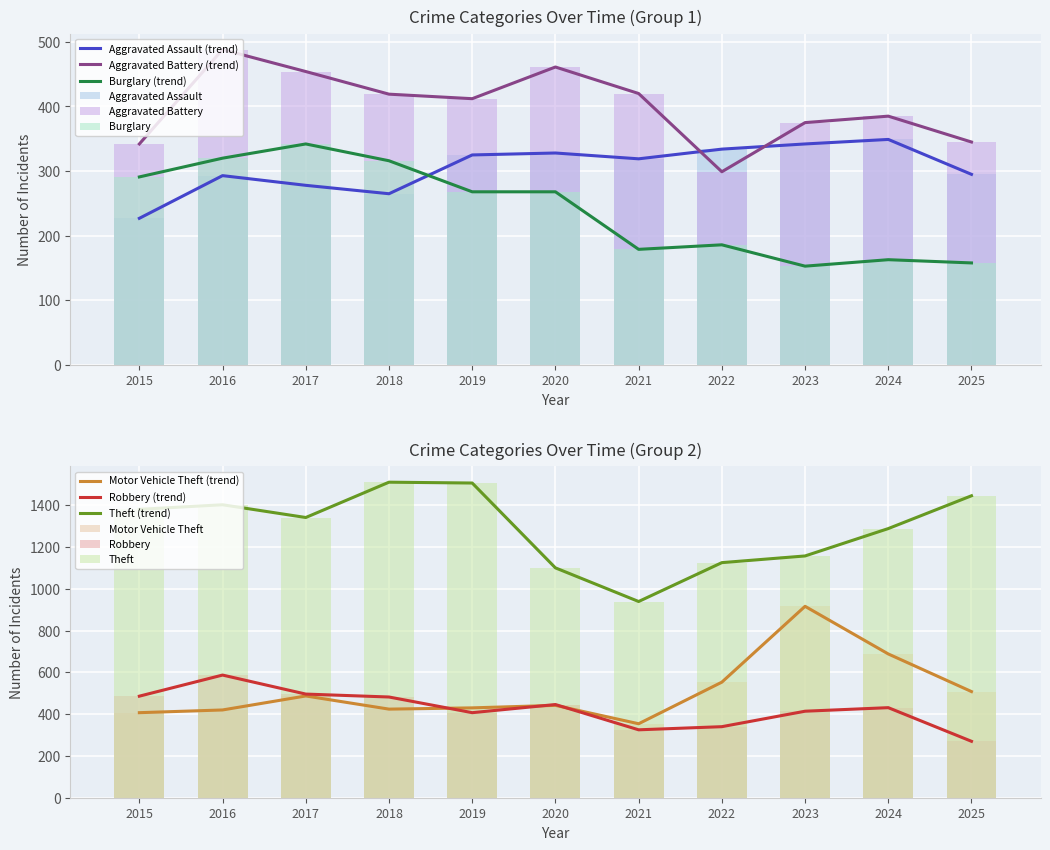

What is the difference between the second highest and minimum values in the Theft series?

567